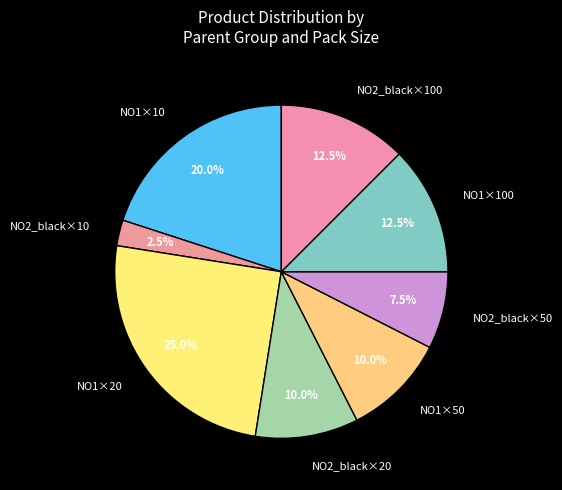

To the nearest percent, what is the difference between the largest and smallest slice percentages?

22%